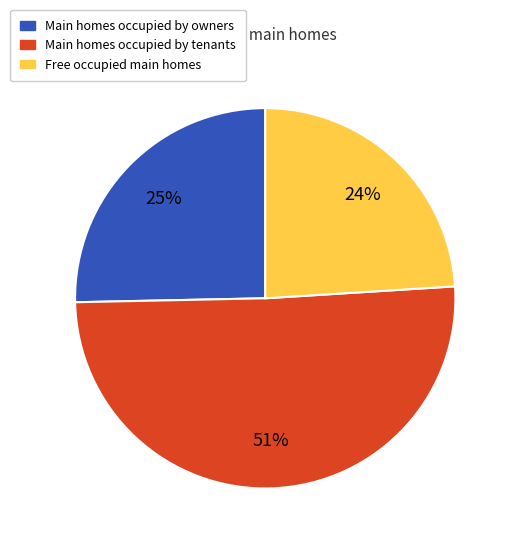

To the nearest percent, what is the average slice percentage?

33%